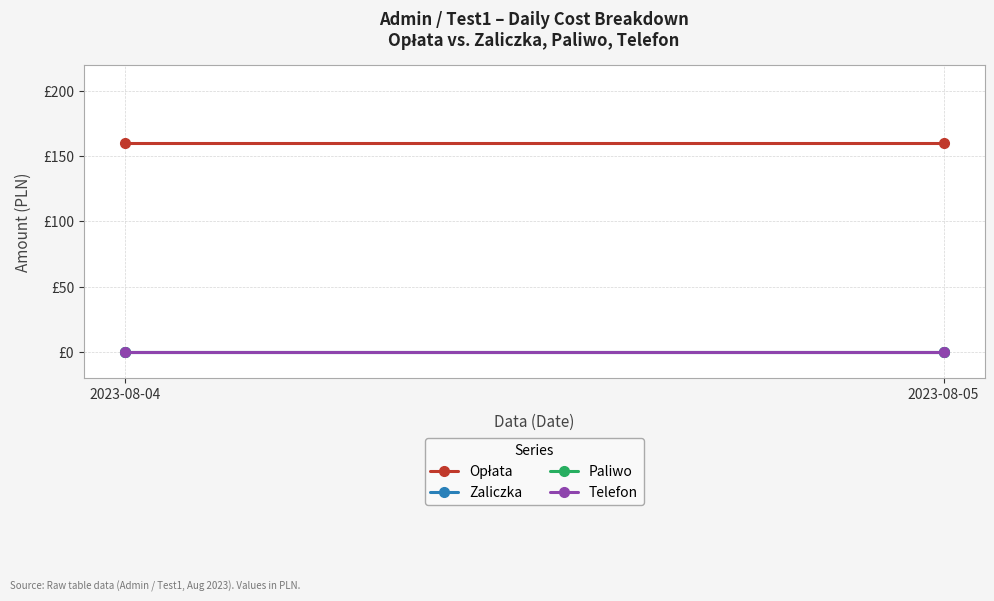

Reading left to right, list all the values displayed in this chart.

Opłata: 160	160
Zaliczka: 0	0
Paliwo: 0	0
Telefon: 0	0